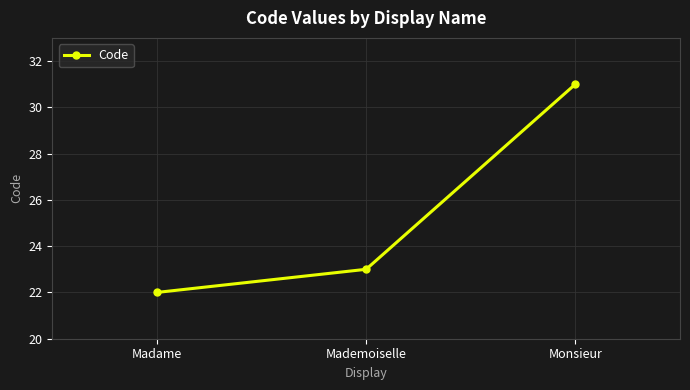

How many lines are shown in the chart?

1